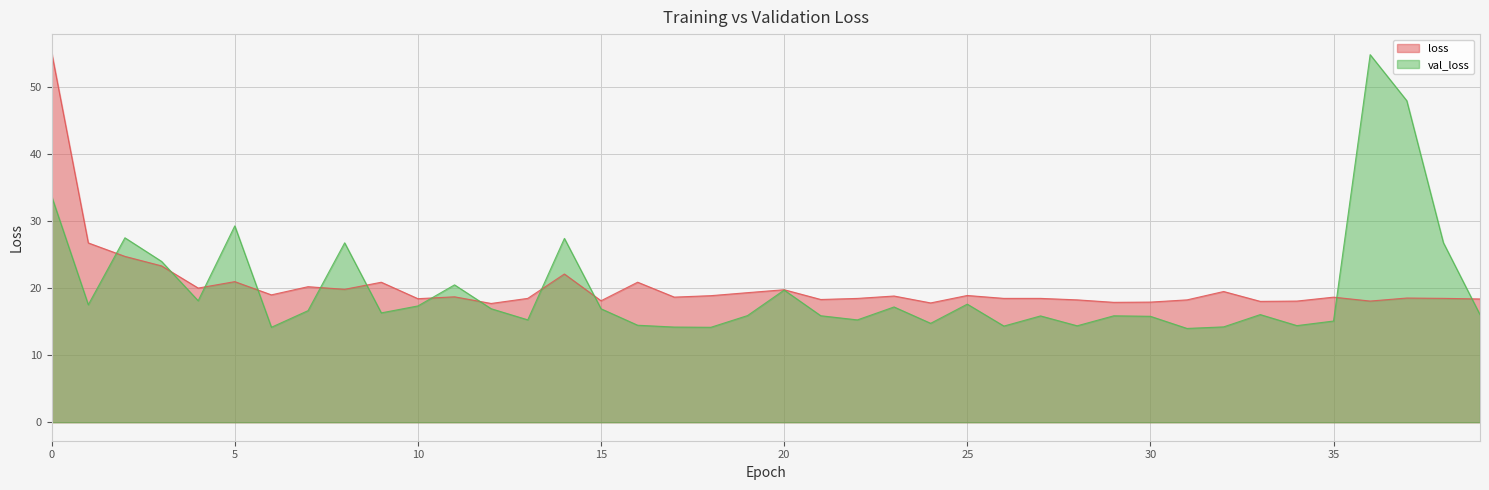

Where is loss nearest to the value 36?

1